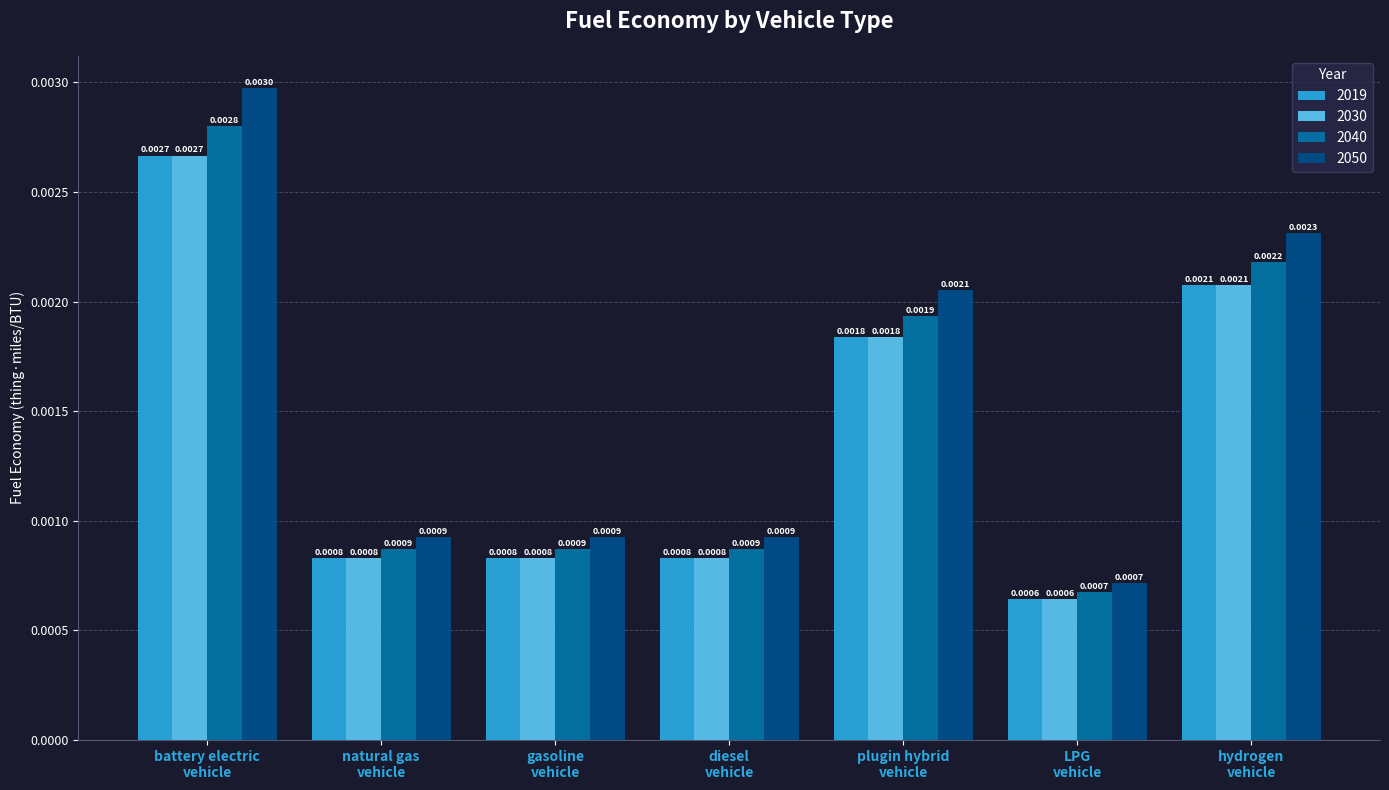

At which label is 2040 closest to 0?

LPG
vehicle